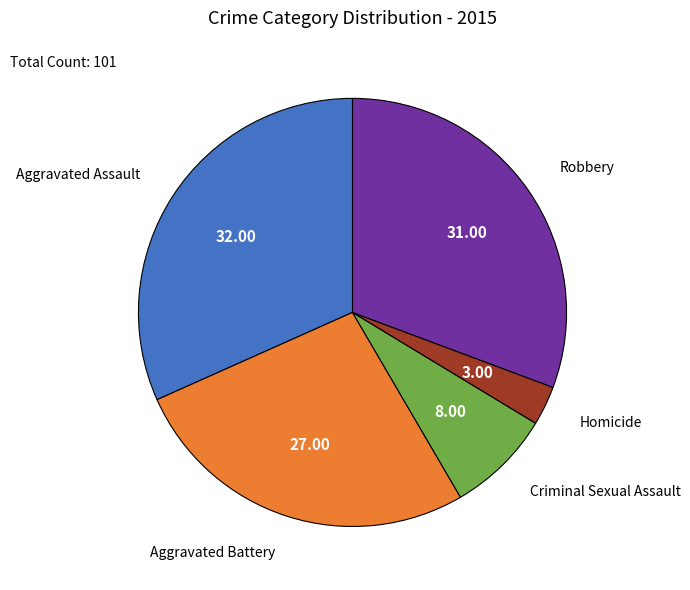

Is there any slice that represents more than half of the pie?

No